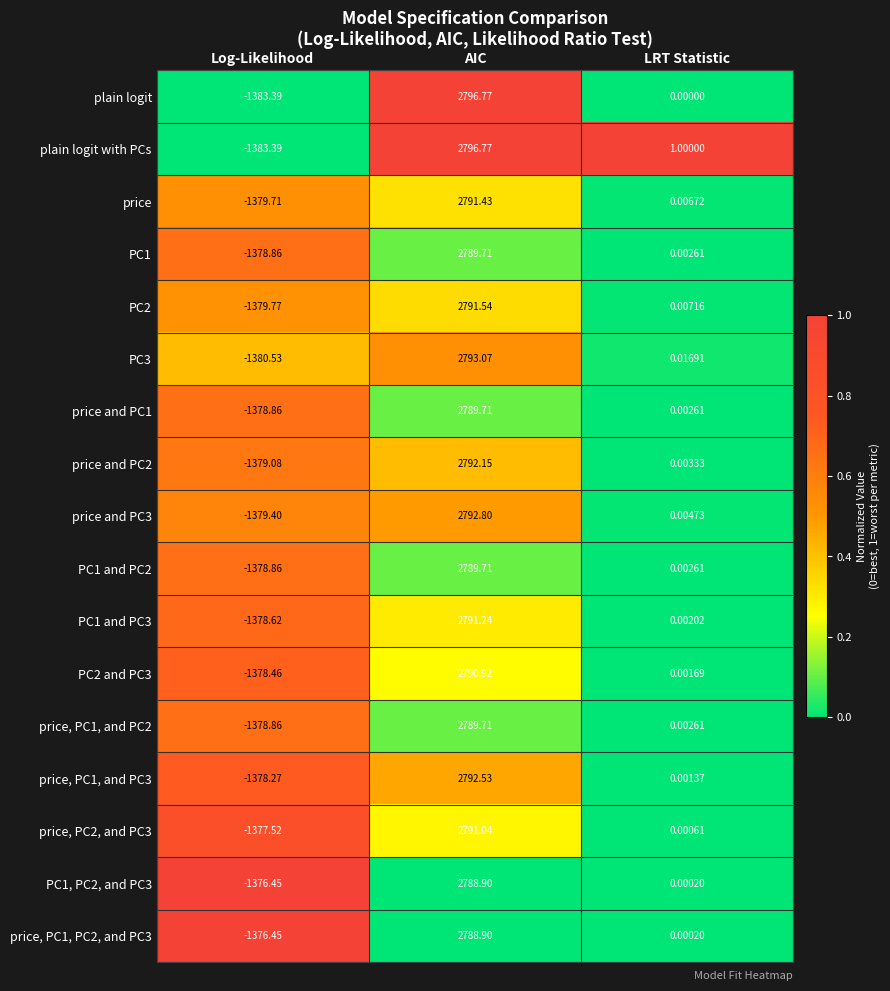

Which category has the lowest value in the PC1 series?

Log-Likelihood